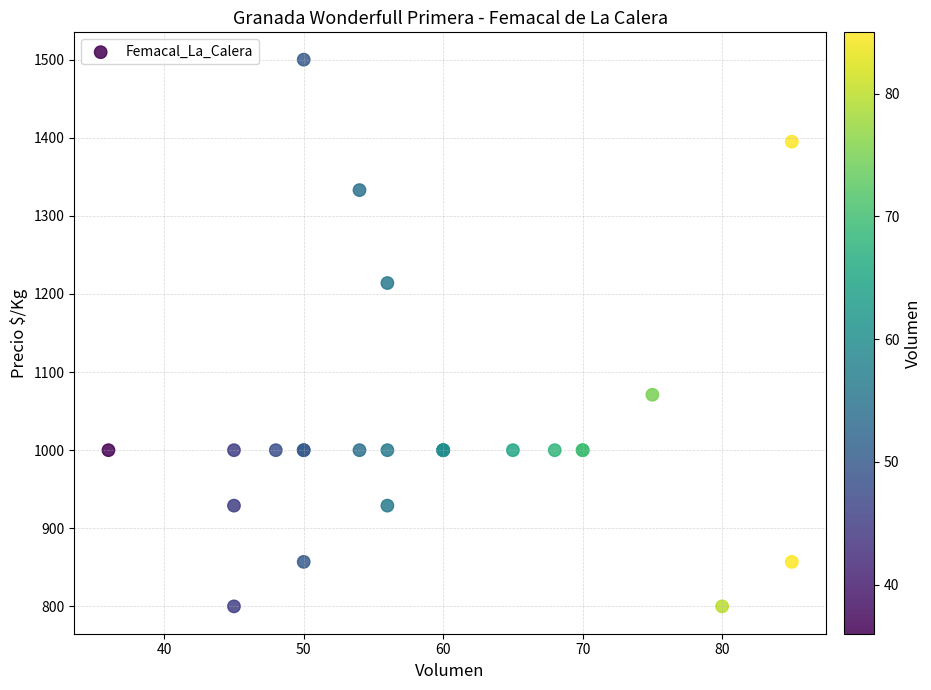

What Y value in the scatter plot is closest to 1150?

1214